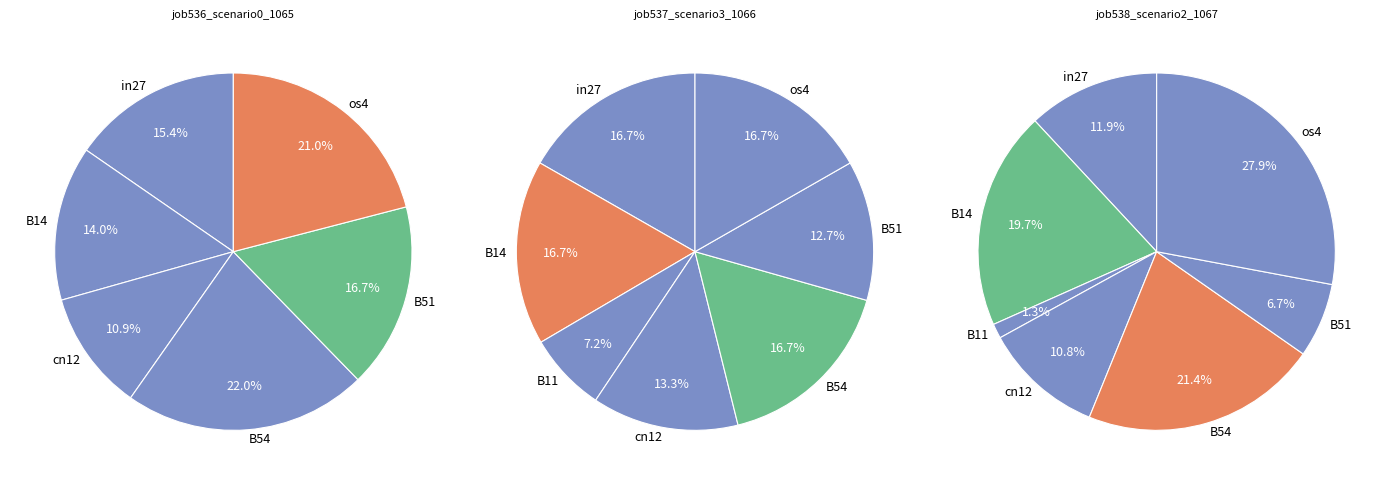

Which category has the biggest portion of the pie?

os4